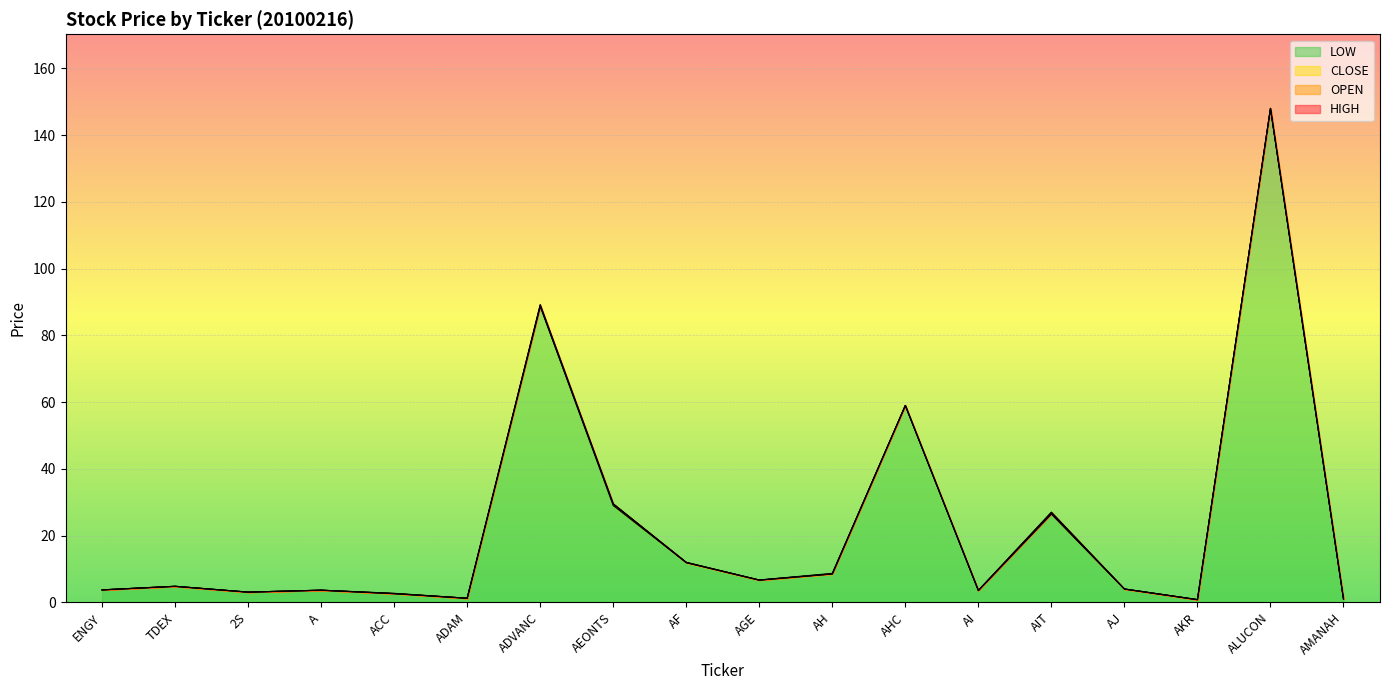

Which has a higher value, ADAM or AH?

AH